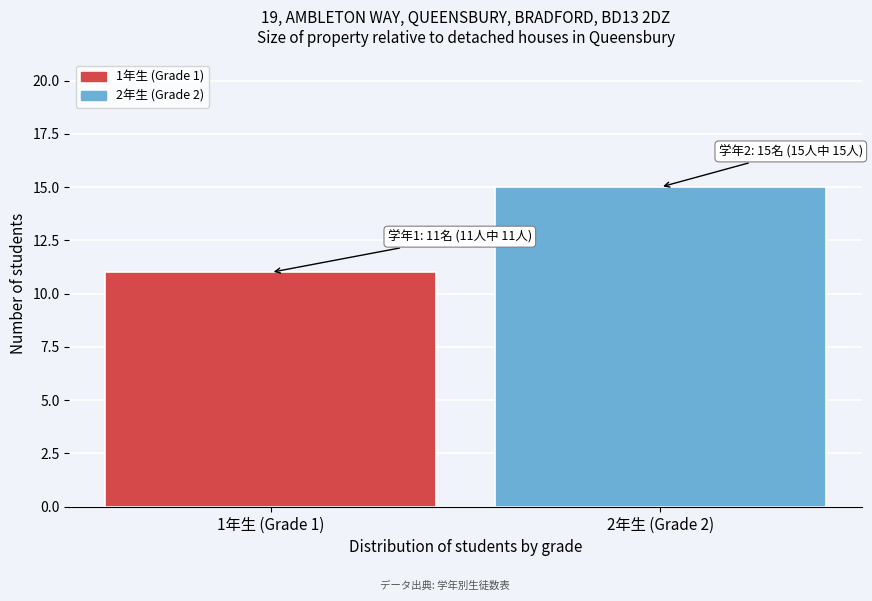

Reading left to right, transcribe all the data shown in this chart.

1年生 (Grade 1)=11	2年生 (Grade 2)=15